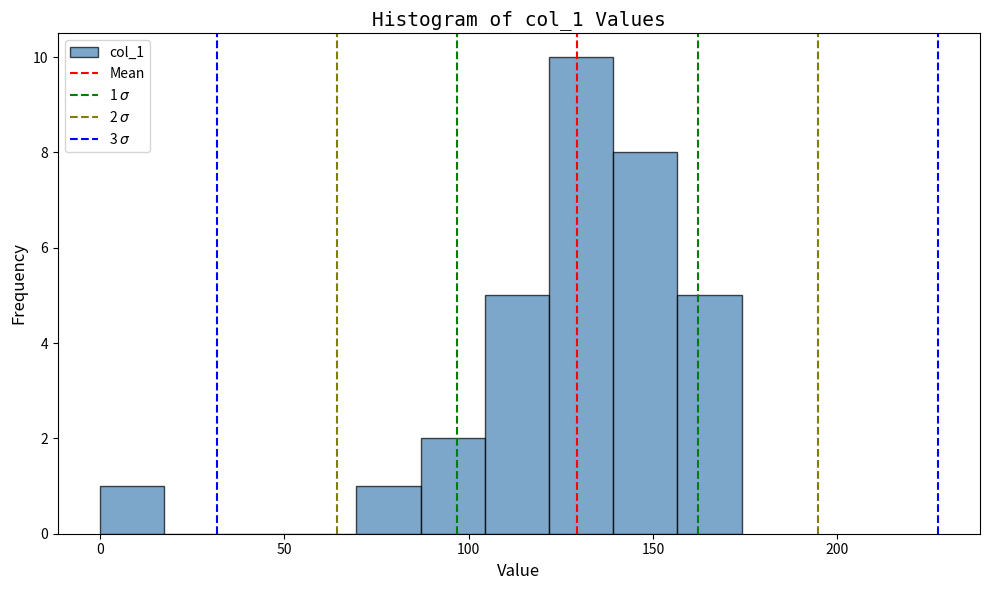

Around what value on the x-axis is the tallest bar? Give the approximate position of its centre, as read against the axis.

130